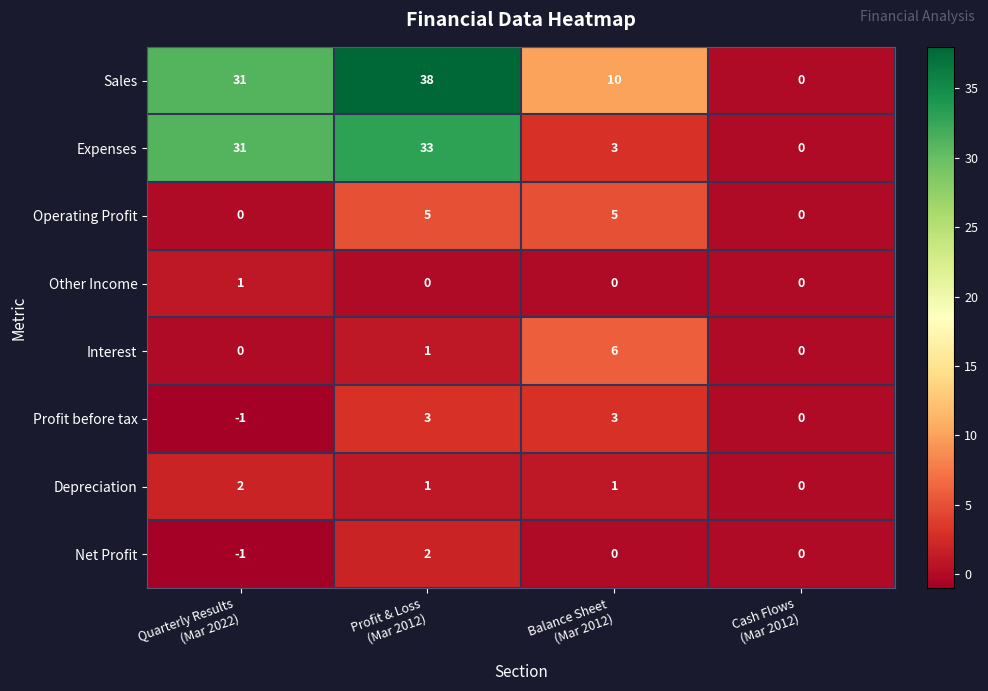

What is the smallest value displayed?

-1